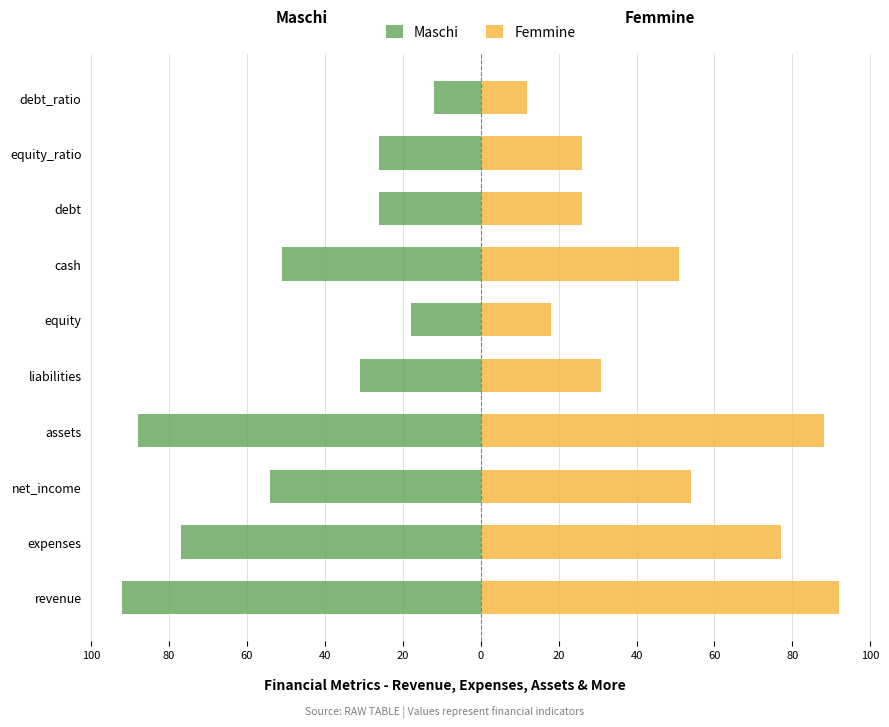

What is the value of the Femmine bar at the 7th from the left?

31